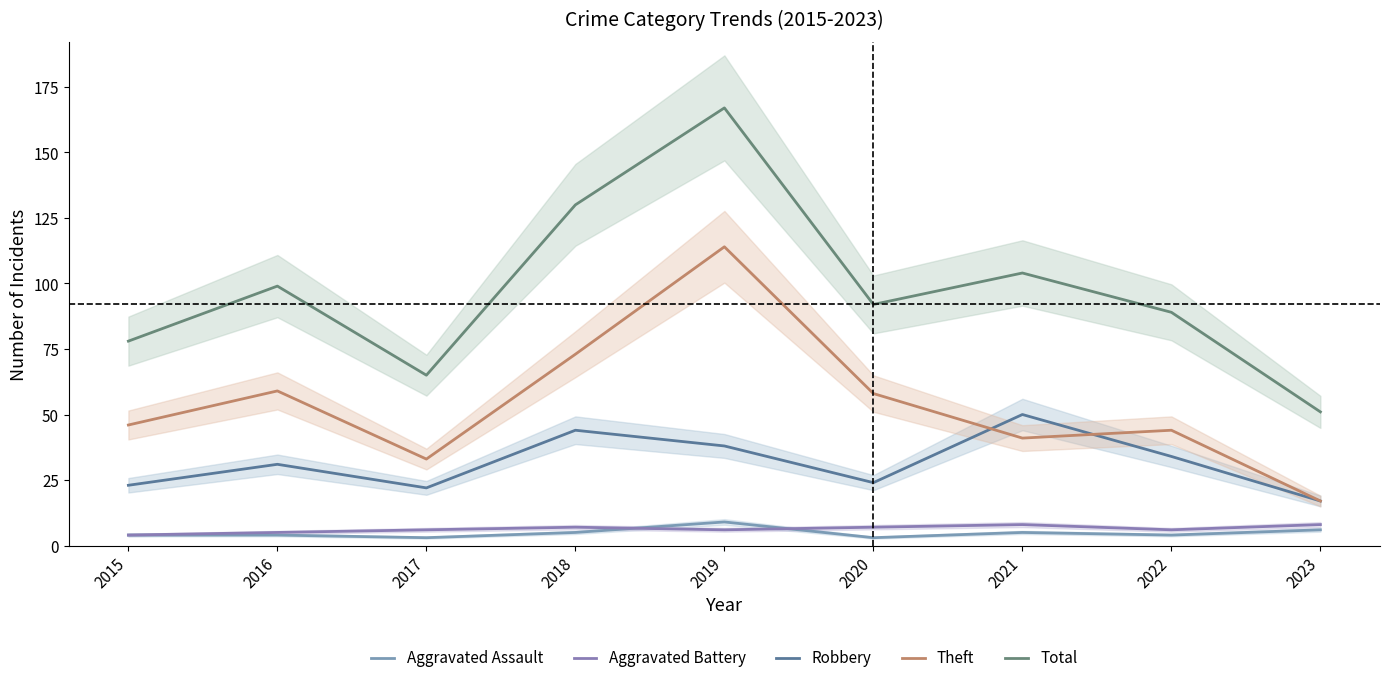

Reading left to right, what are all the values shown in this chart?

Aggravated Assault: 2015=4	2016=4	2017=3	2018=5	2019=9	2020=3	2021=5	2022=4	2023=6
Aggravated Battery: 2015=4	2016=5	2017=6	2018=7	2019=6	2020=7	2021=8	2022=6	2023=8
Robbery: 2015=23	2016=31	2017=22	2018=44	2019=38	2020=24	2021=50	2022=34	2023=17
Theft: 2015=46	2016=59	2017=33	2018=73	2019=114	2020=58	2021=41	2022=44	2023=17
Total: 2015=78	2016=99	2017=65	2018=130	2019=167	2020=92	2021=104	2022=89	2023=51